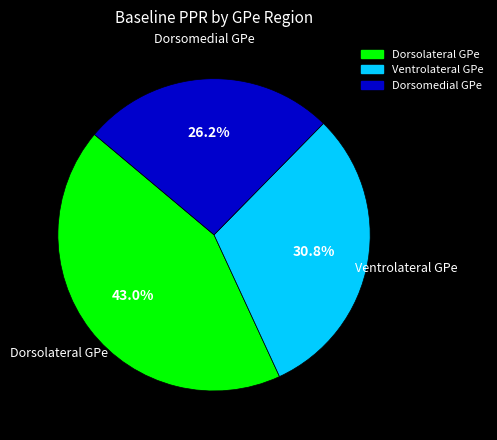

Which slice is the largest?

Dorsolateral GPe